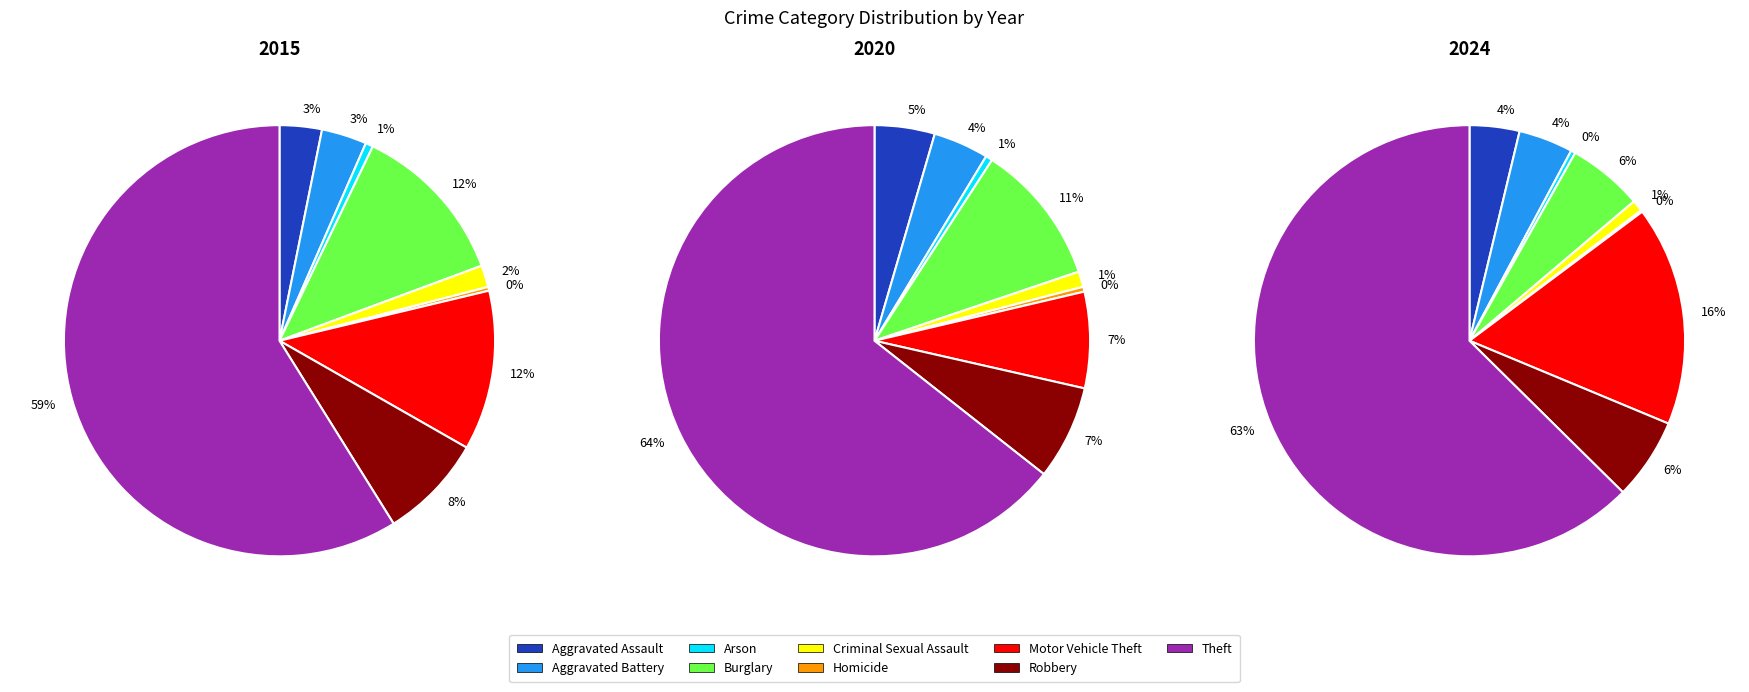

To the nearest percent, what is the combined percentage of Motor Vehicle Theft and Criminal Sexual Assault?

14%